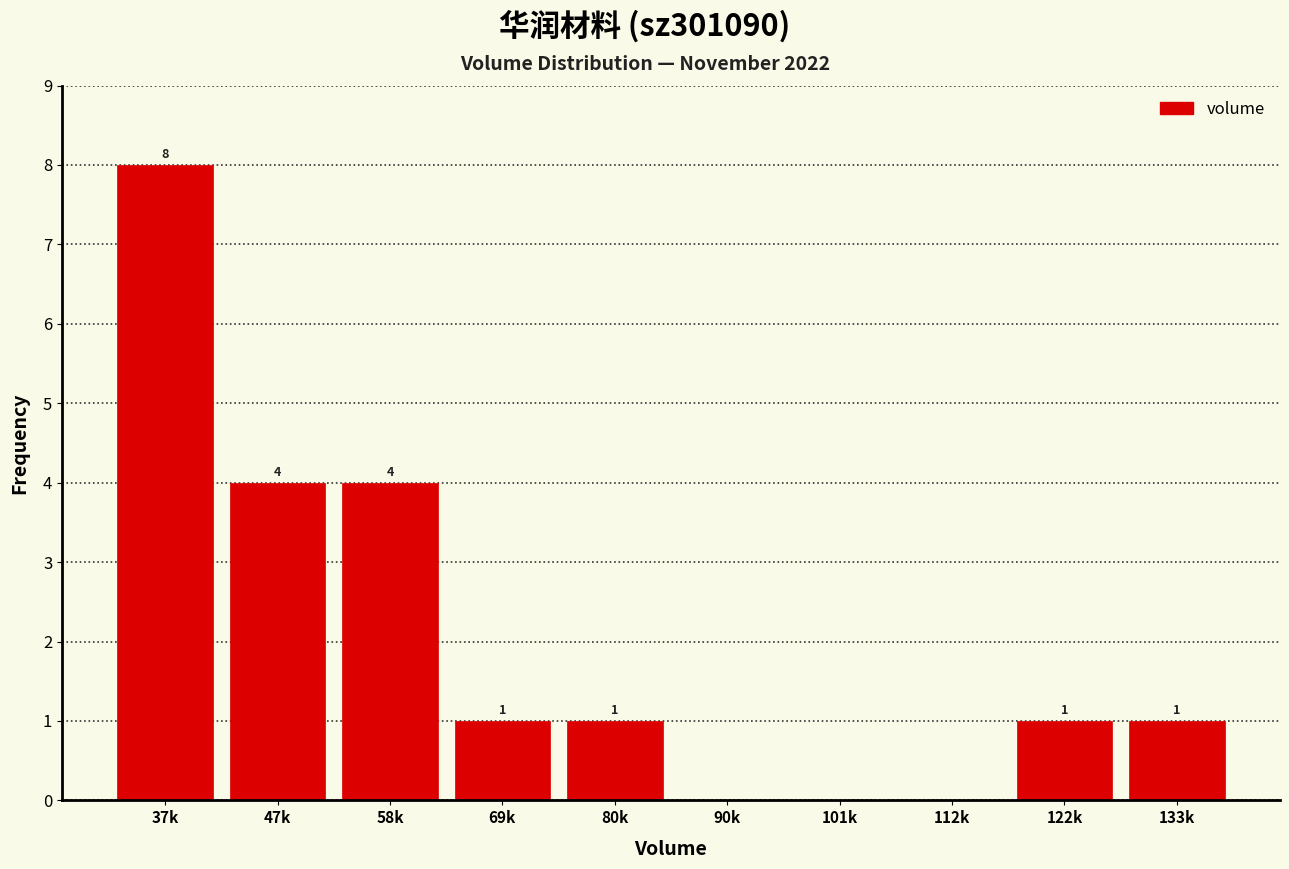

Reading left to right, extract all data points from this chart.

37k=8	47k=4	58k=4	69k=1	80k=1	90k=0	101k=0	112k=0	122k=1	133k=1